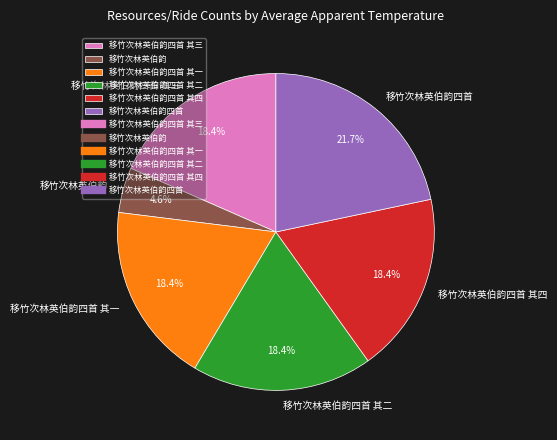

Combined, what portion of the pie is 移竹次林英伯韵四首 其四 and 移竹次林英伯韵四首 其二?

36.8%